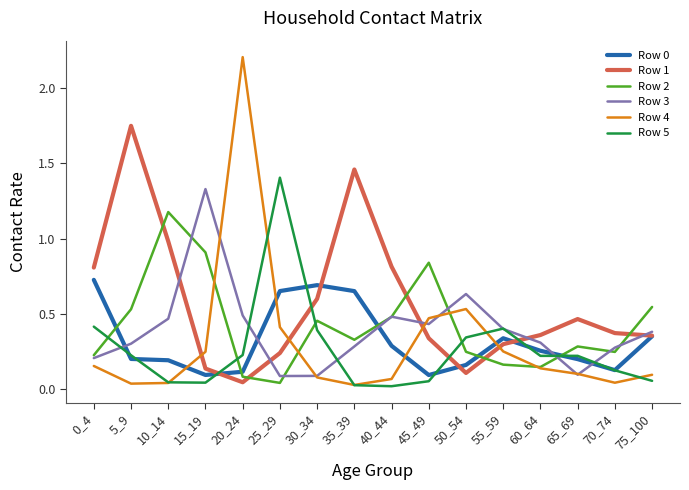

Which category has the highest value in the Row 1 series?

5_9